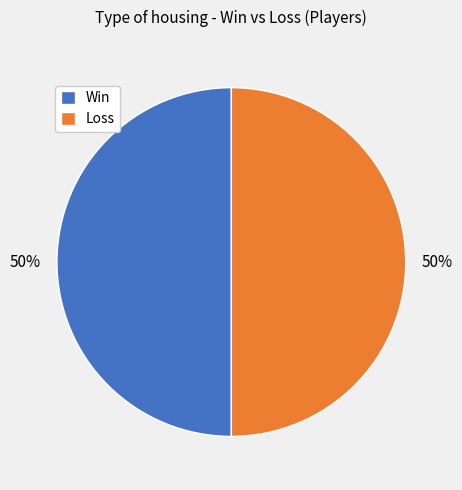

To the nearest percent, what portion does Win represent?

50%